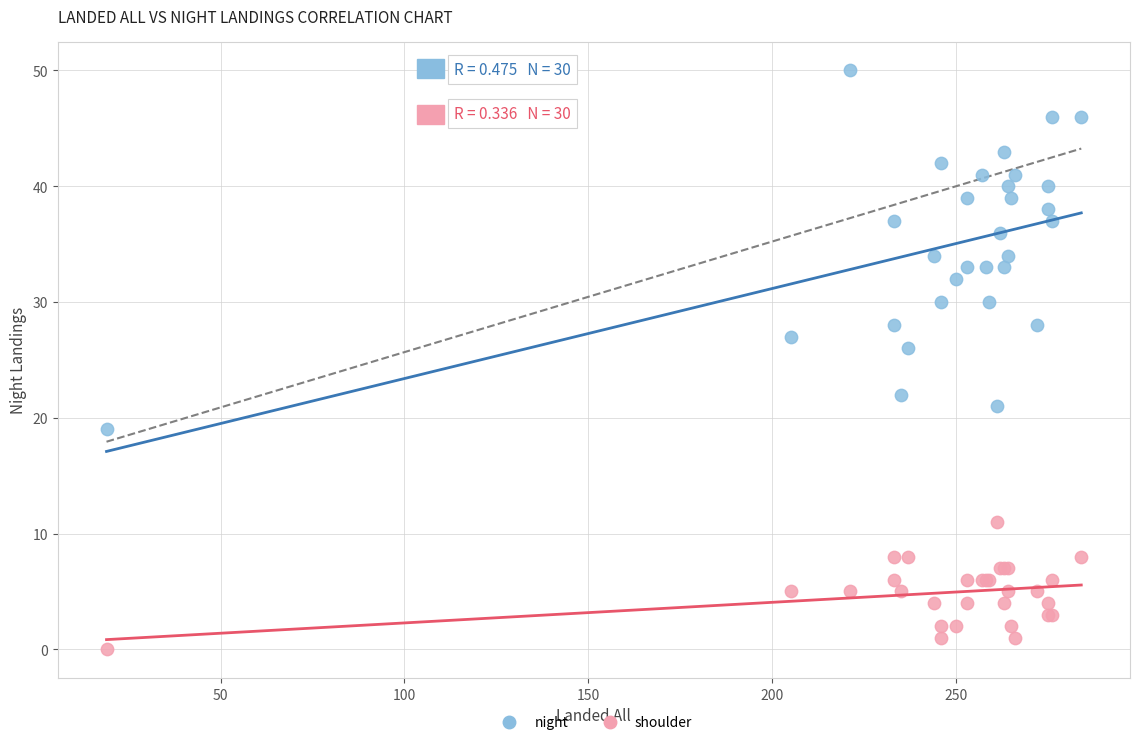

Across all series, what Y value is closest to 25?

26